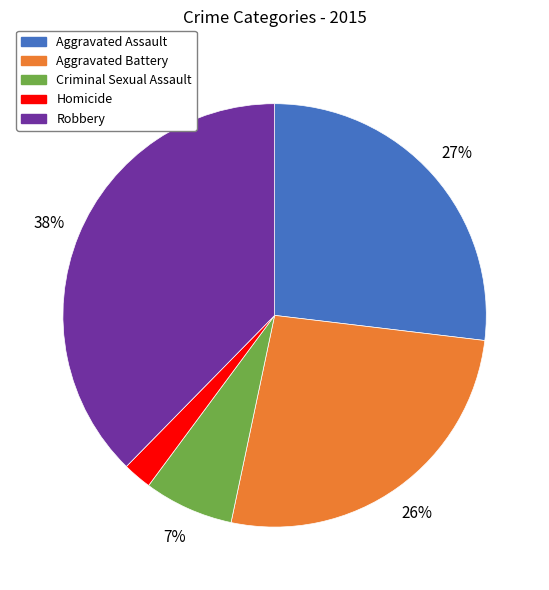

Which category has the smallest portion of the pie?

Homicide